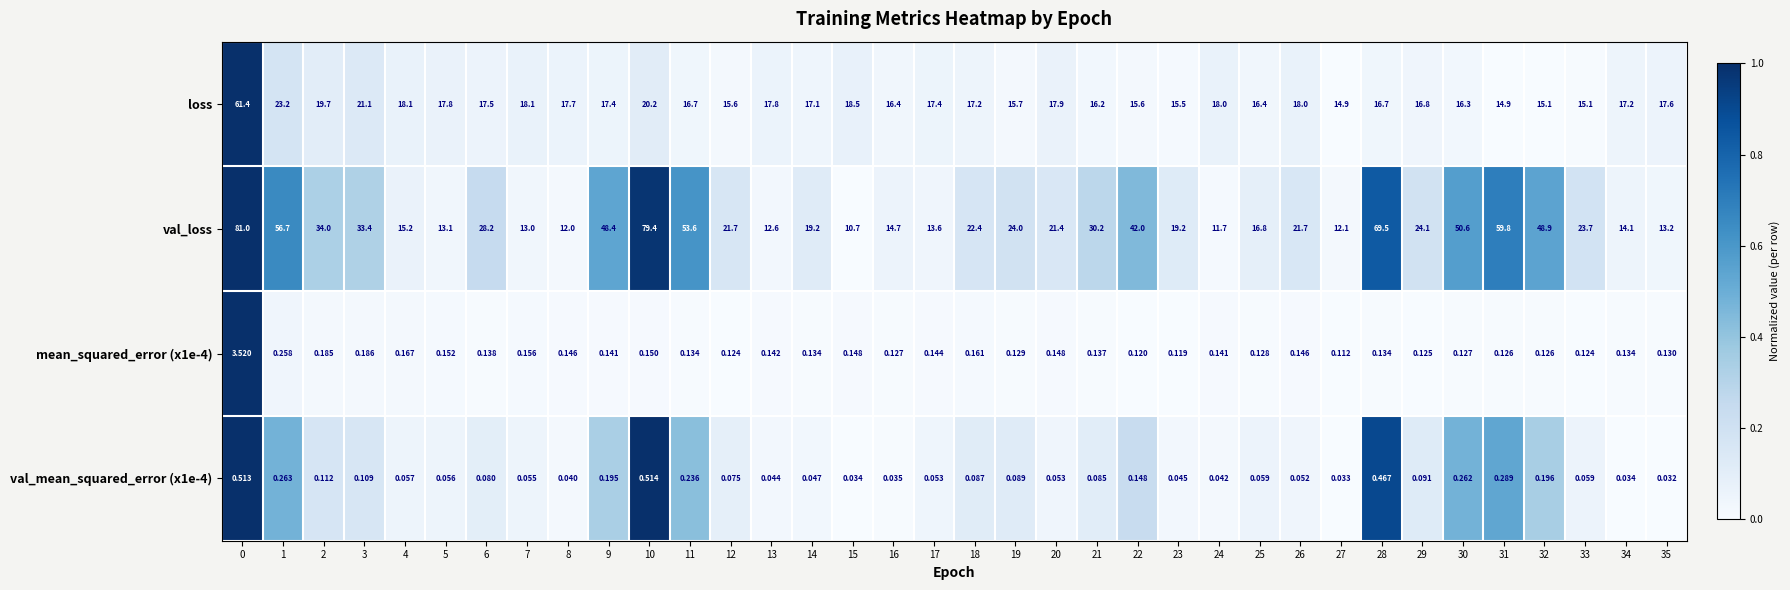

Which series has the largest total across all categories?

val_loss